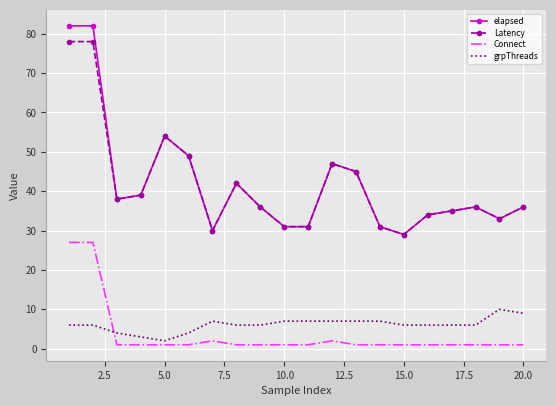

What is the highest value of the elapsed series?

82